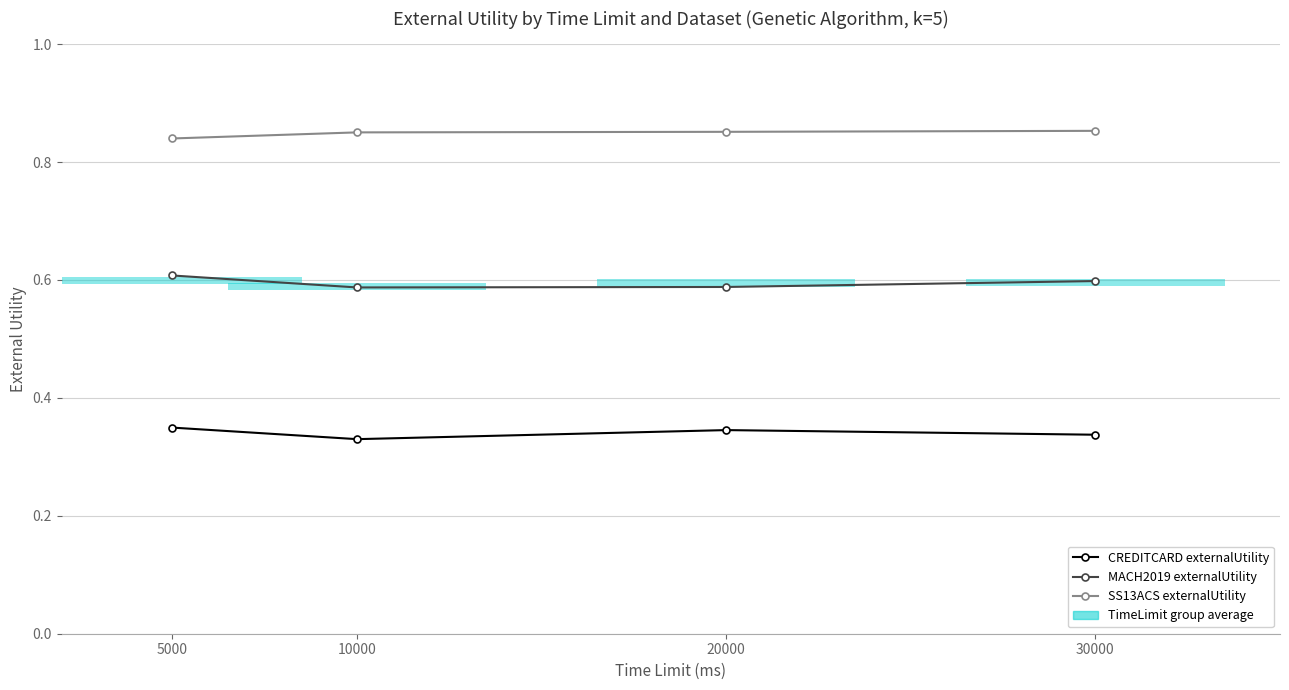

The SS13ACS externalUtility series shows 1.2 at 5000. True or false?

False